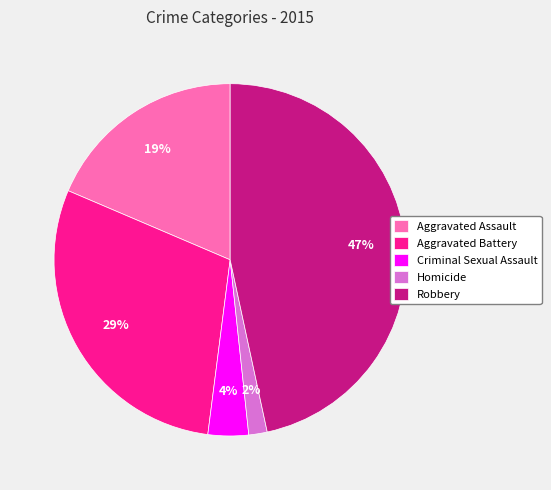

Does Aggravated Battery account for over 50% of the chart?

No